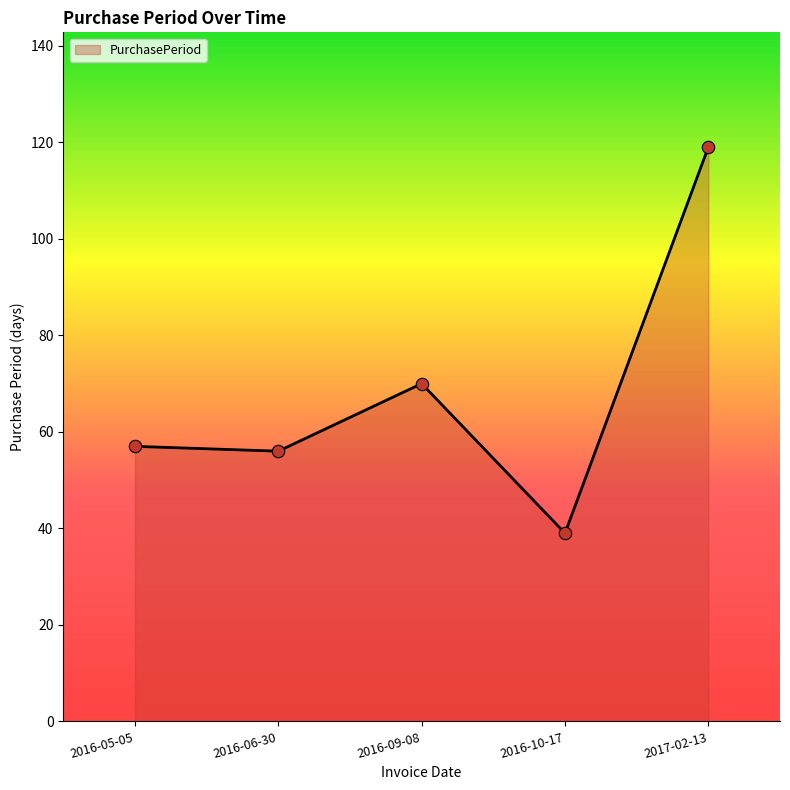

What is the change in value from 2016-06-30 to 2016-10-17?

-17